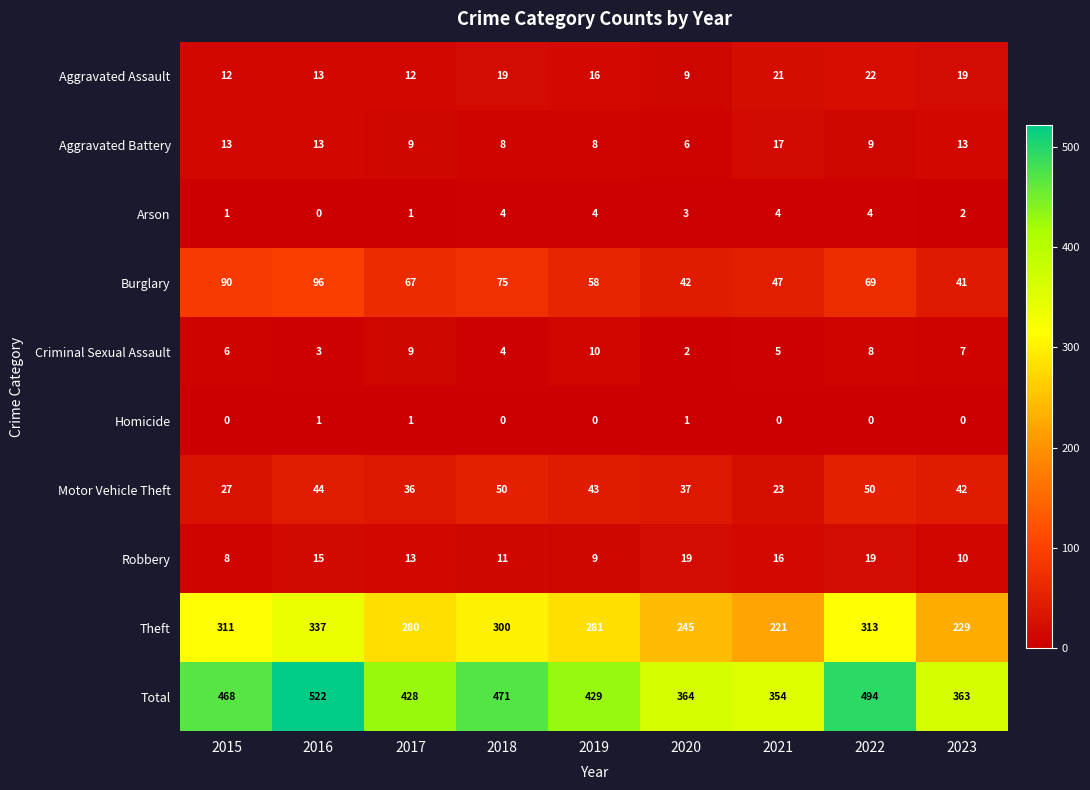

What is the sum of the Motor Vehicle Theft values at 2021 and 2019?

66